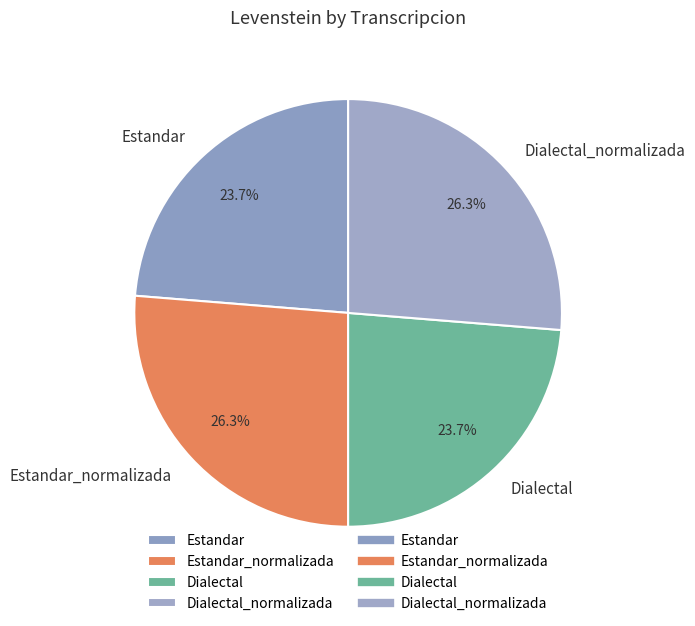

What is the ratio of the value at Estandar_normalizada to the value at Dialectal_normalizada?

1.0